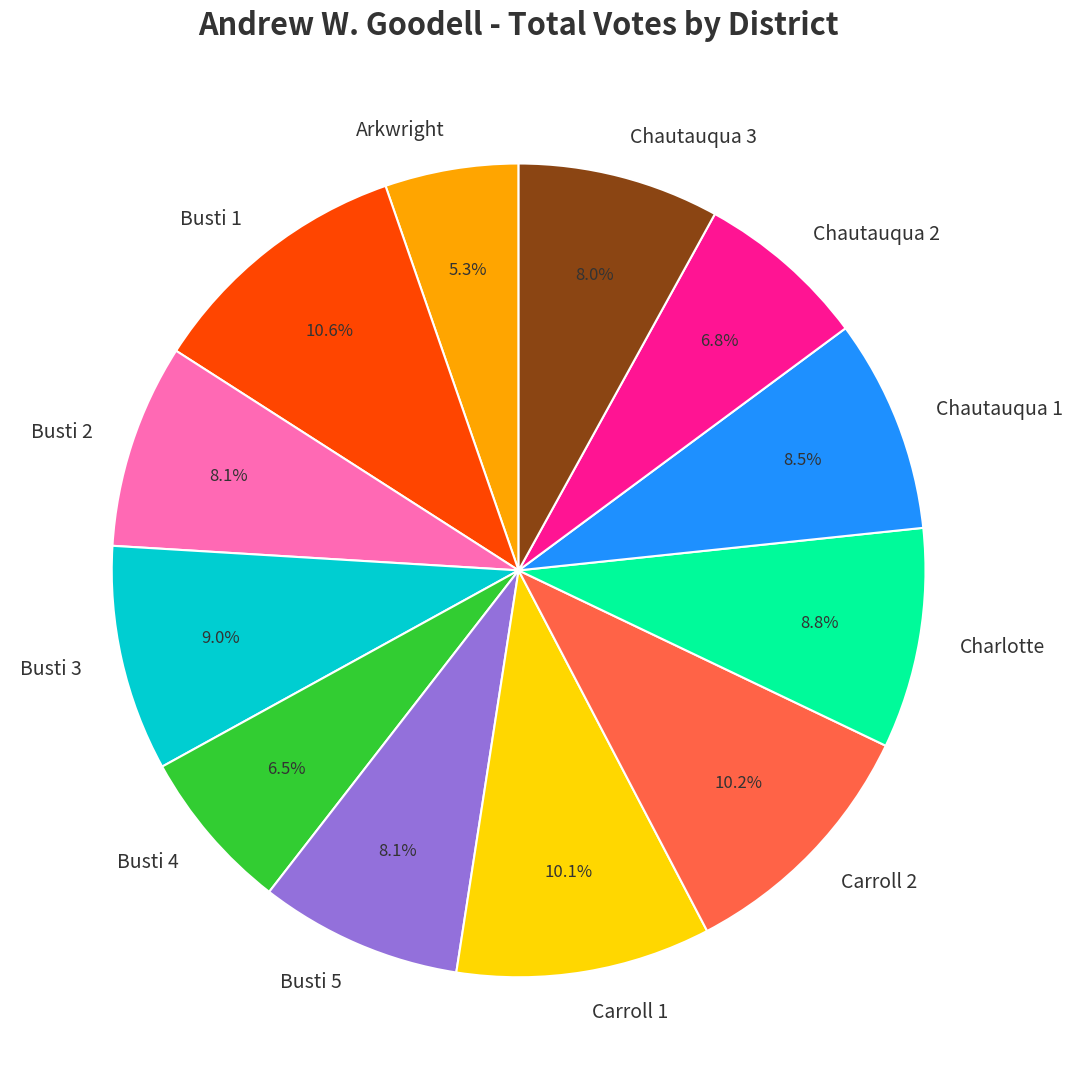

Is the sum of Busti 1 and Busti 2 greater than half?

No